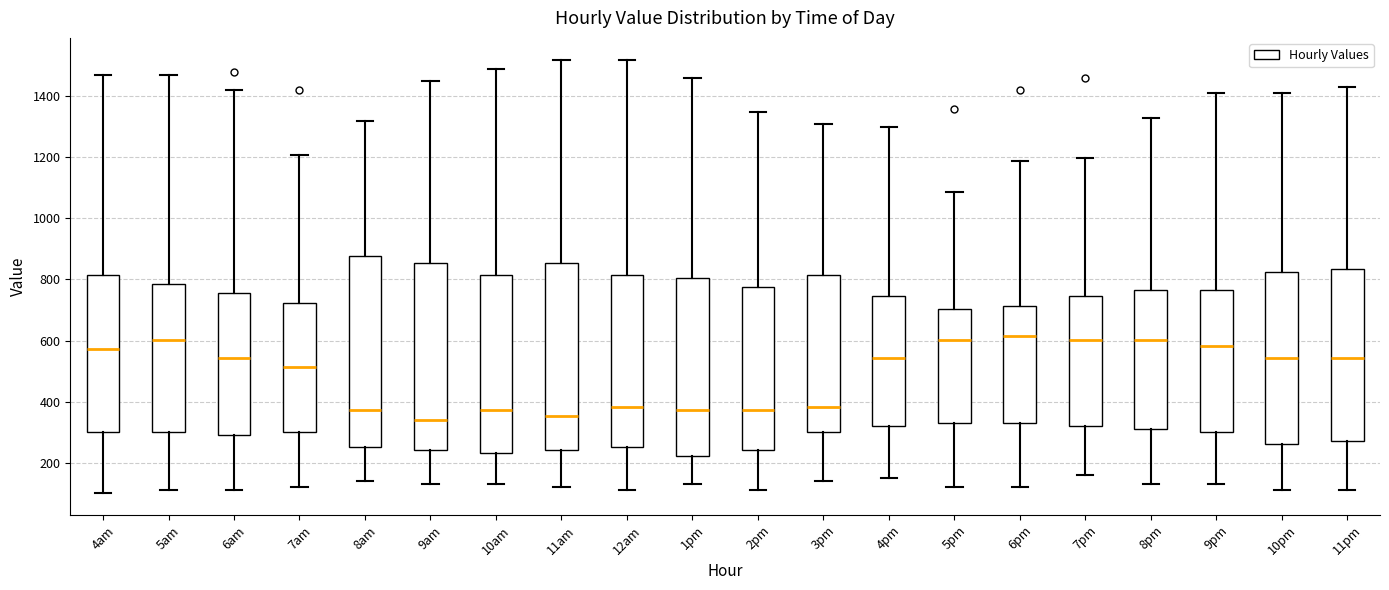

Where is the upper edge of the box for 5pm on the y-axis? The values are not printed on the chart, so give them approximately, as read against the axis.

700